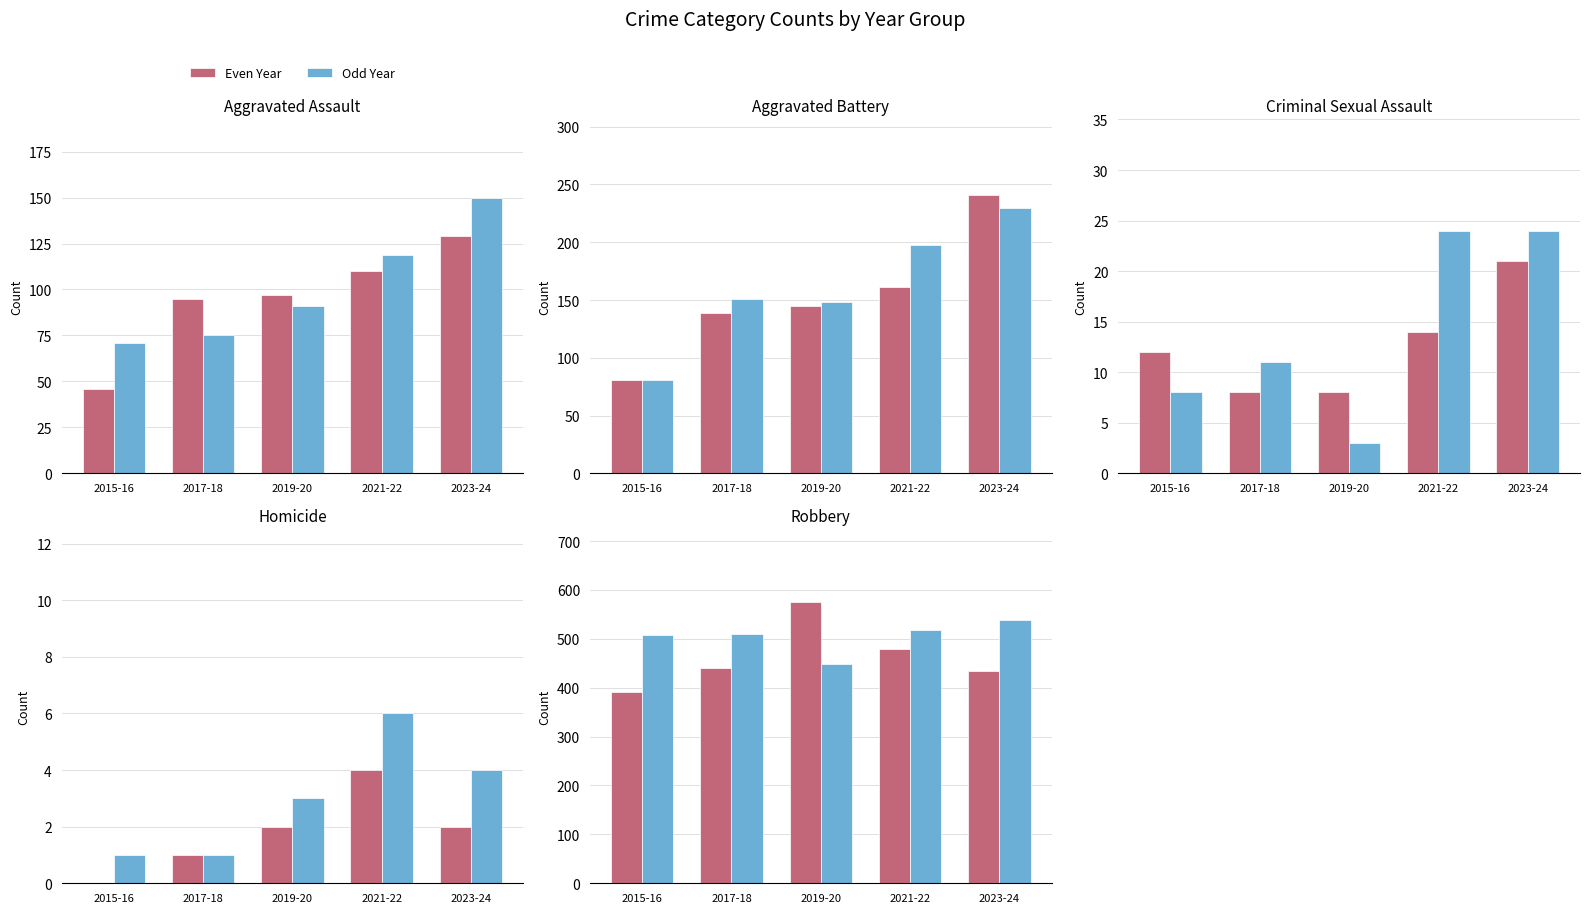

What is the value of the Odd Year bar at the 5th from the left?

538